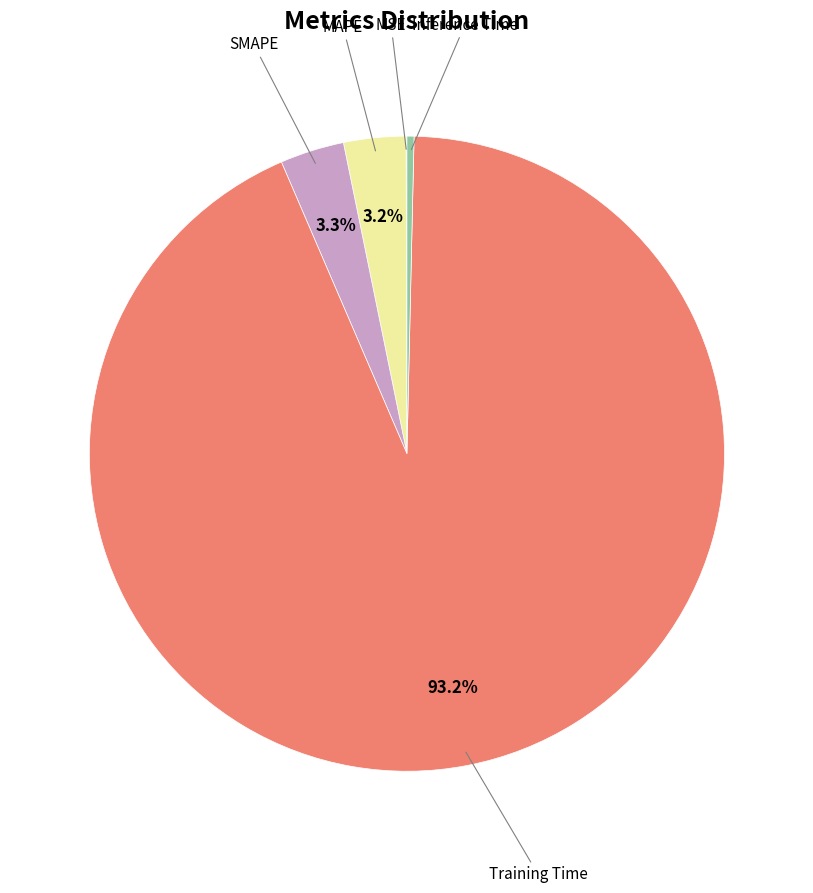

Rank the categories by value from highest to lowest.

Training Time, SMAPE, MAPE, Inference Time, MSE